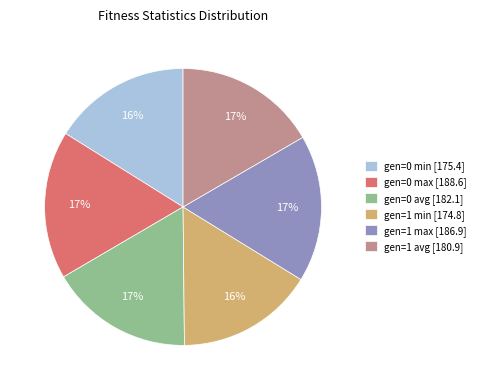

To the nearest percent, what portion does gen=1 max represent?

17%